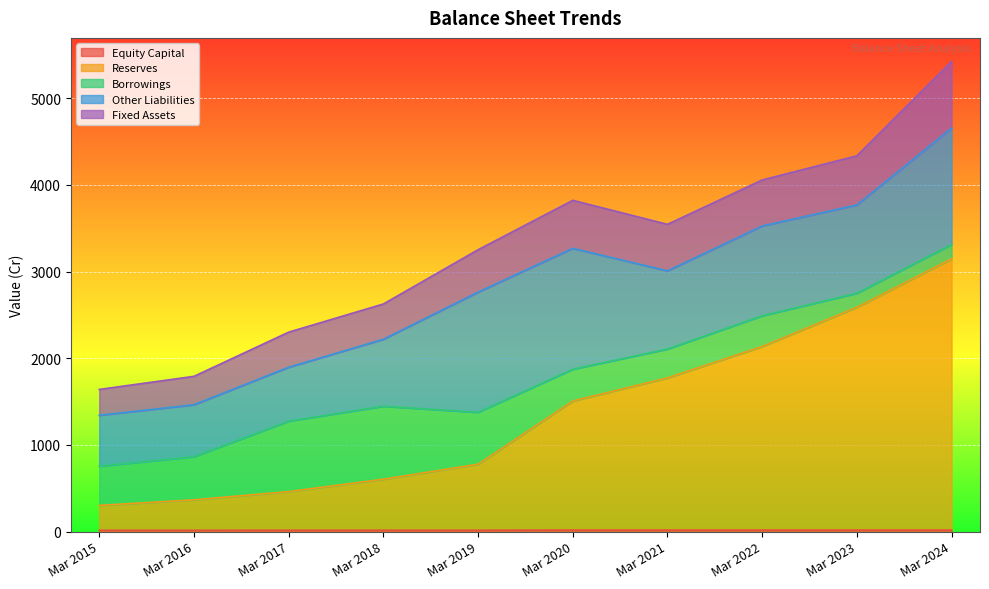

True or false: Fixed Assets and Reserves cross at least once.

False